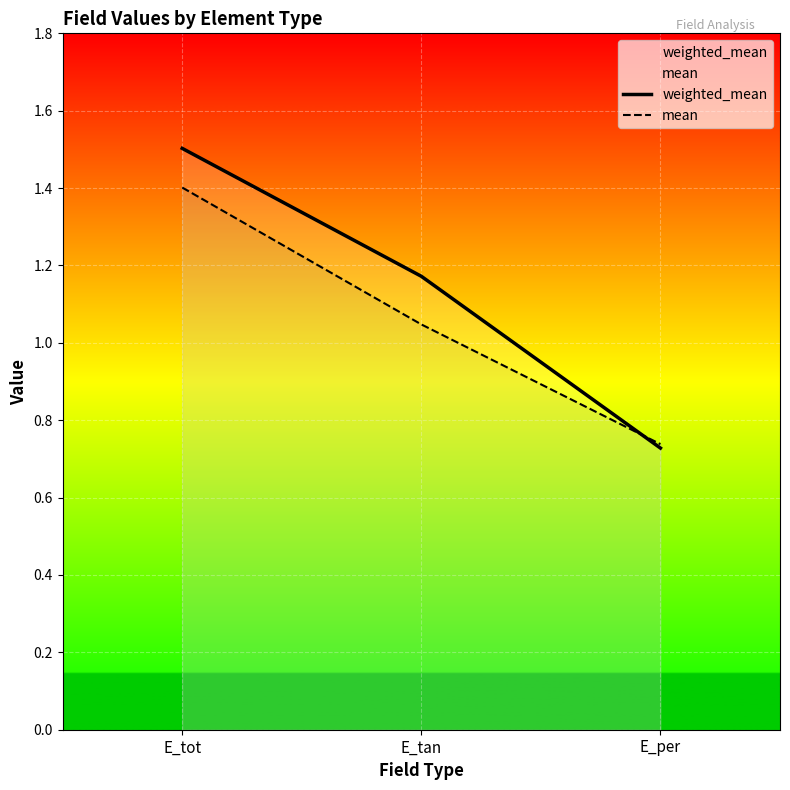

What is the total value across all series at E_tan?

2.2